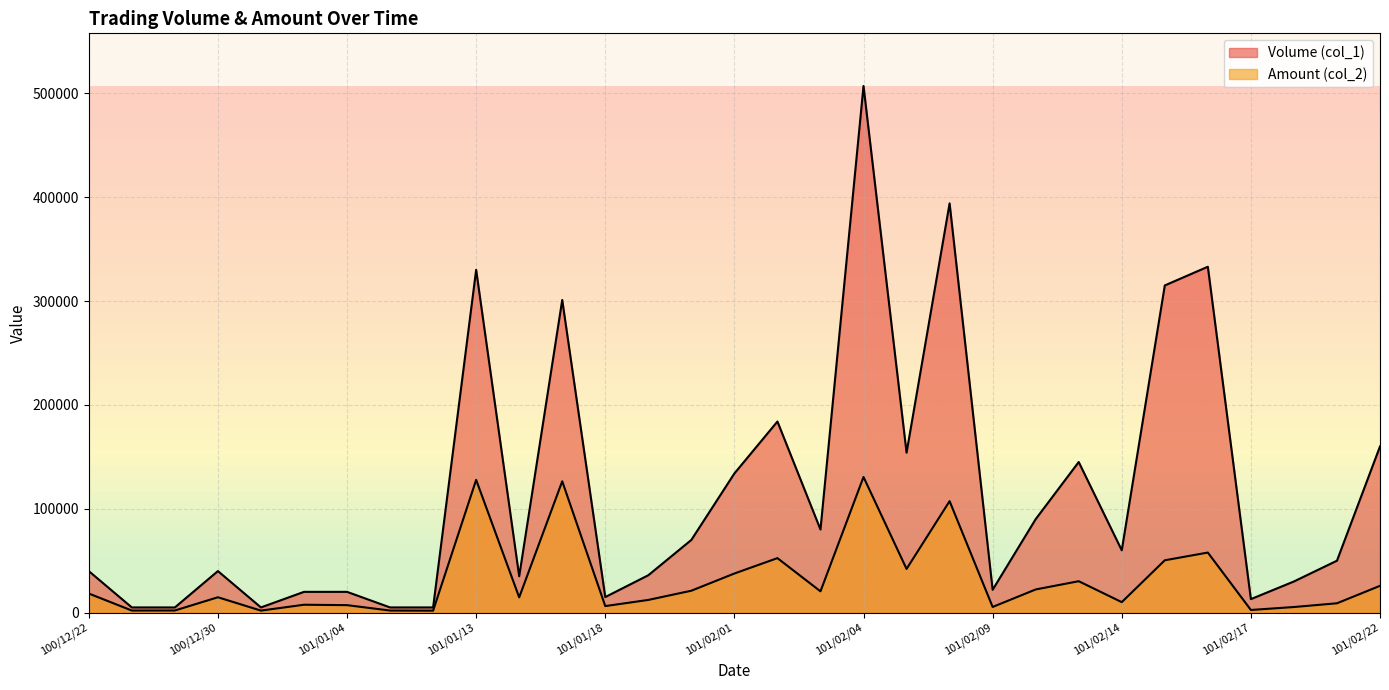

What is the label of the 8th point from the left?

101/01/10